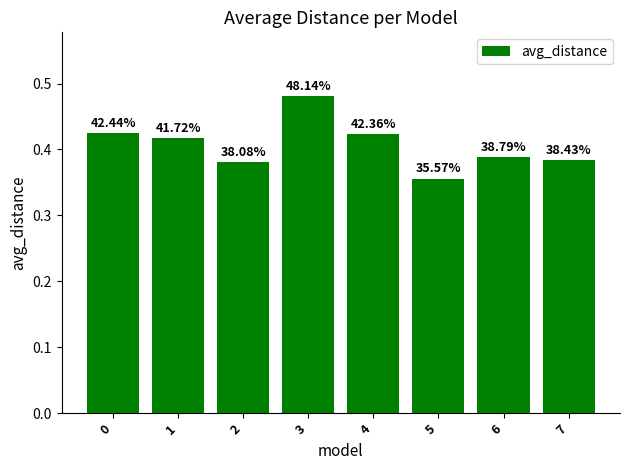

Does the chart contain stacked bars?

No